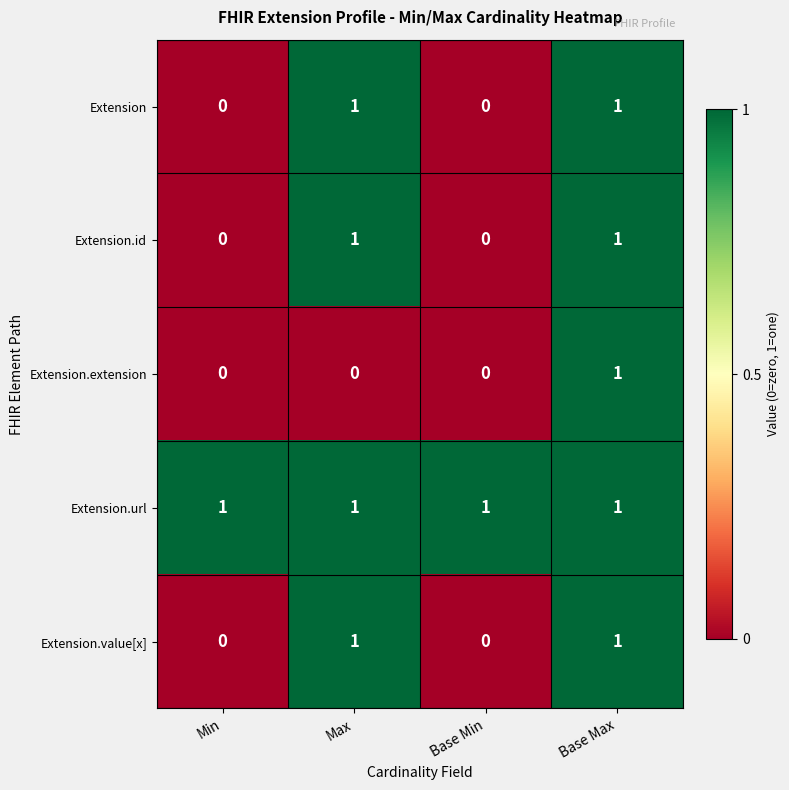

Count the Extension.id values in the range 0 to 1.

4